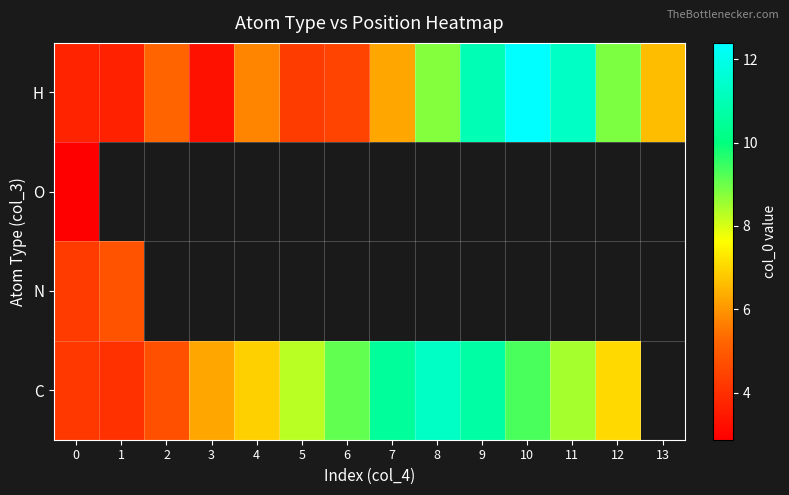

At how many categories does at least one series exceed 8?

8